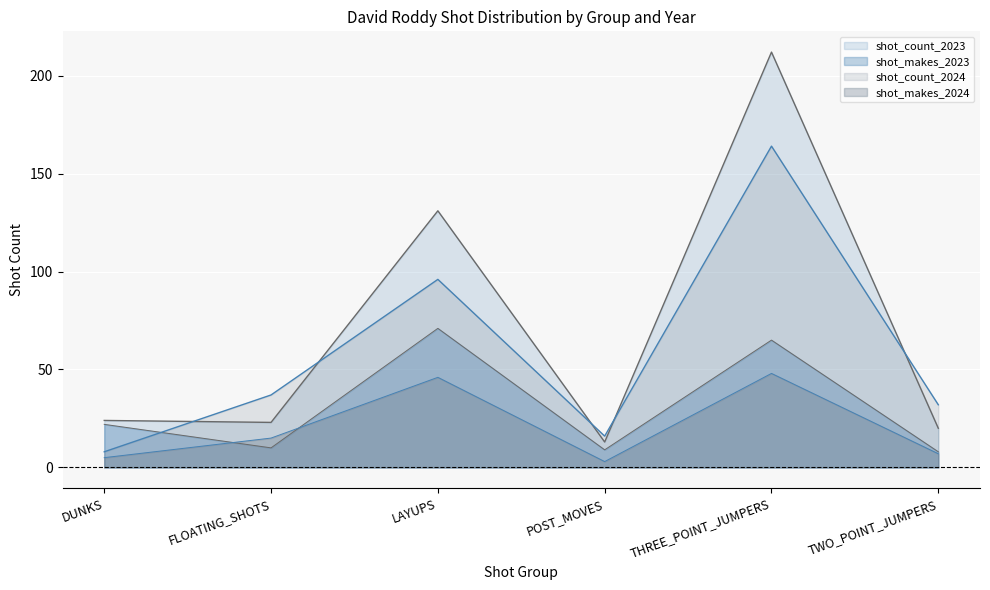

What is the total value across all series at POST_MOVES?

41